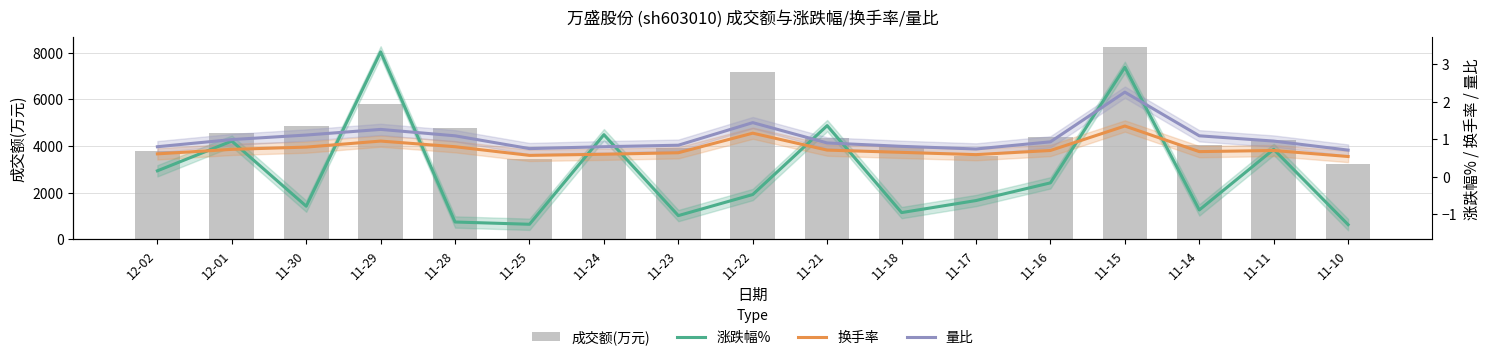

How many groups of bars are there?

17